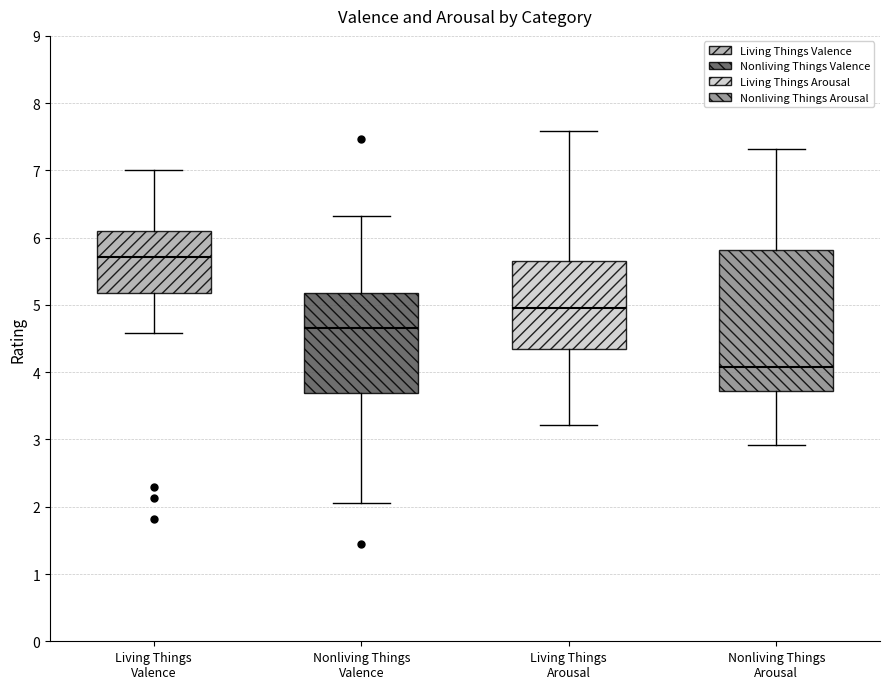

Where does the median line of the box for Living Things Valence sit on the y-axis? The values are not printed on the chart, so give them approximately, as read against the axis.

5.7